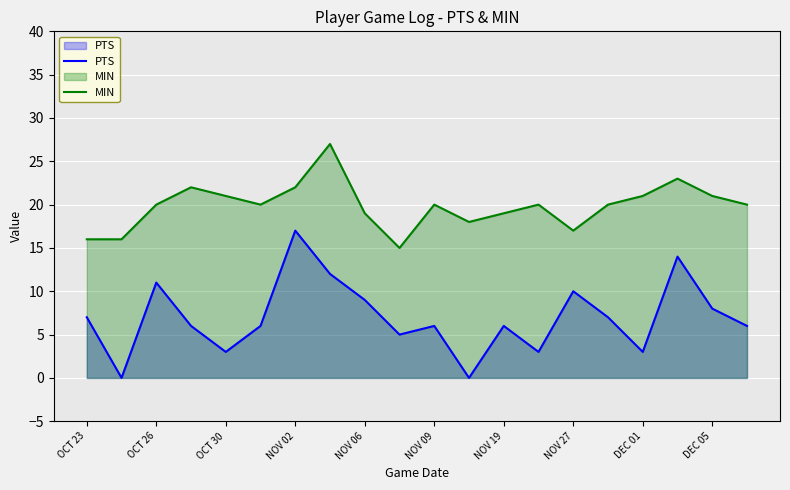

What are all the series names shown in the legend?

PTS, MIN